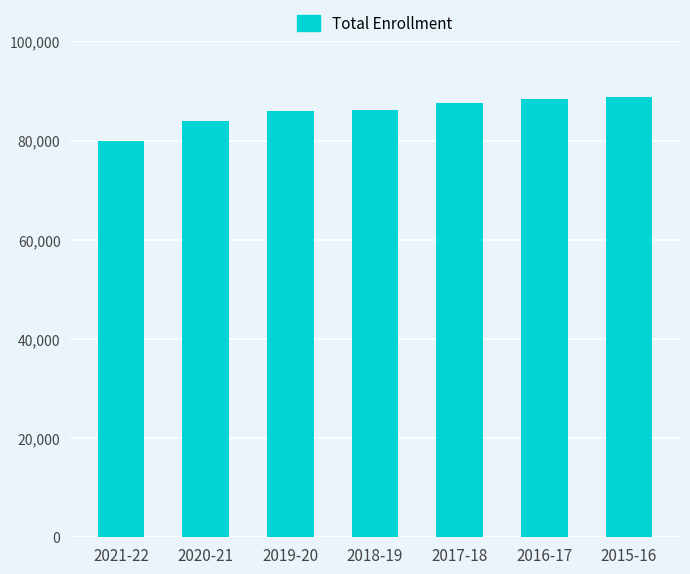

Is it true that the value at 2020-21 is 83893?

True